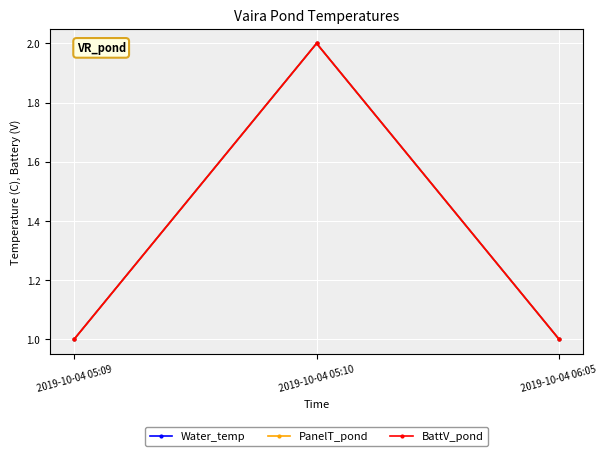

The PanelT_pond series shows 1 at 2019-10-04 06:05. True or false?

False